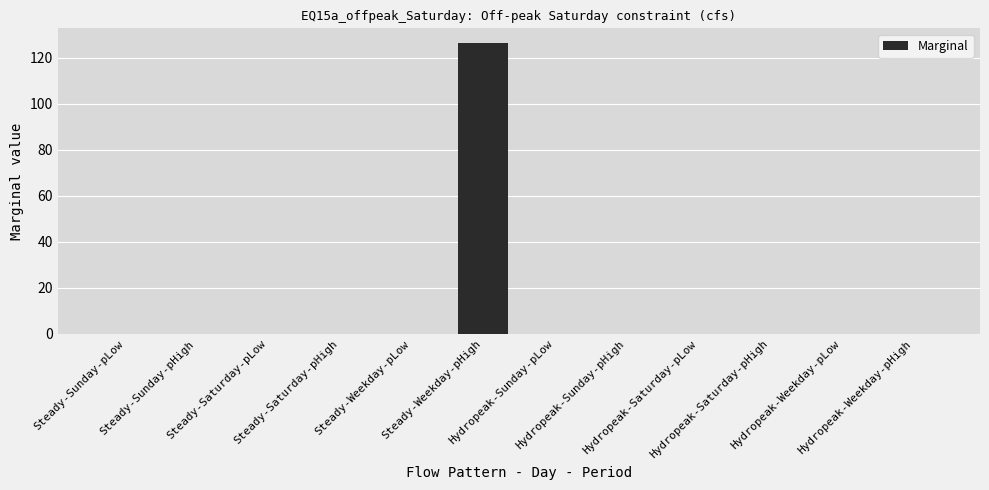

What is the maximum value shown in the chart?

126.4